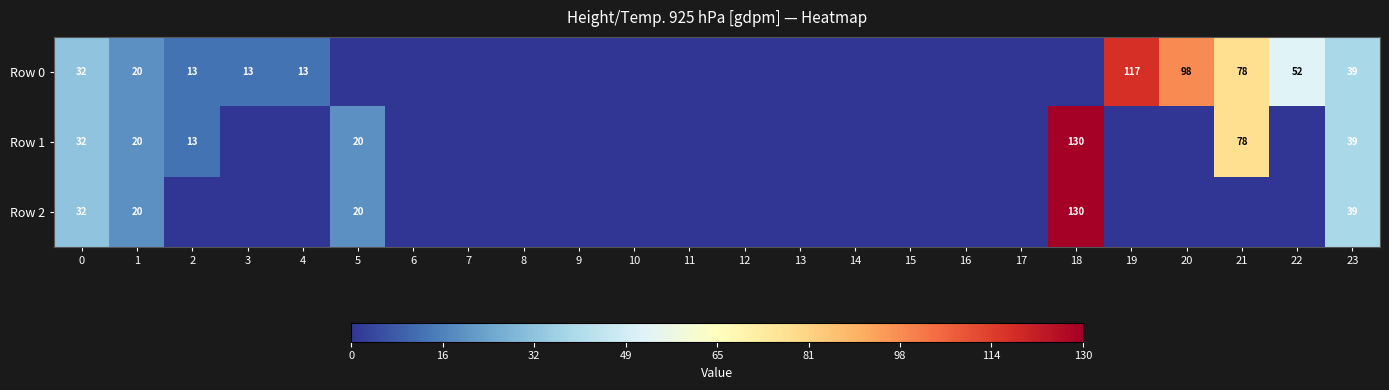

What is the sum of the Row 0 values at 21 and 20?

176